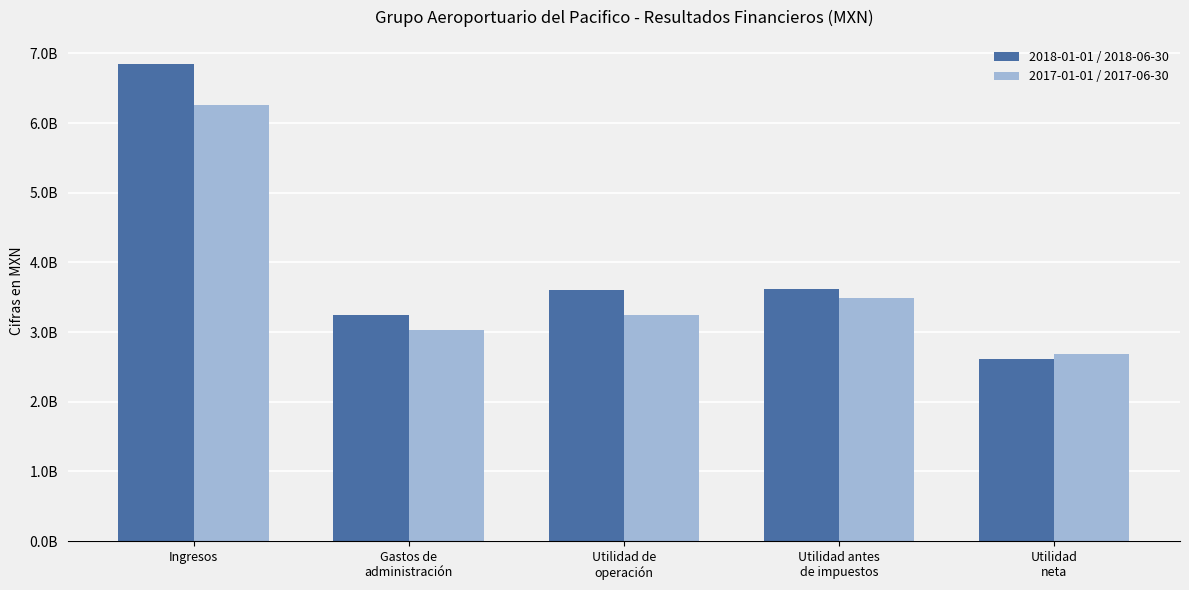

Is the value of 2018-01-01 / 2018-06-30 at Gastos de
administración greater than the value of 2017-01-01 / 2017-06-30 at Ingresos?

No